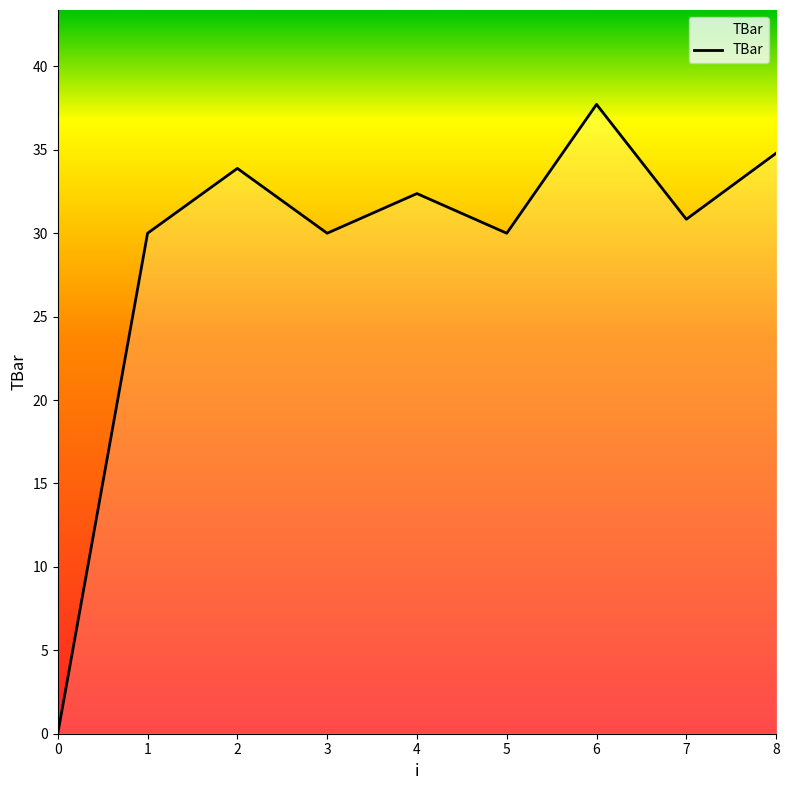

What value does the data have at 8?

34.8